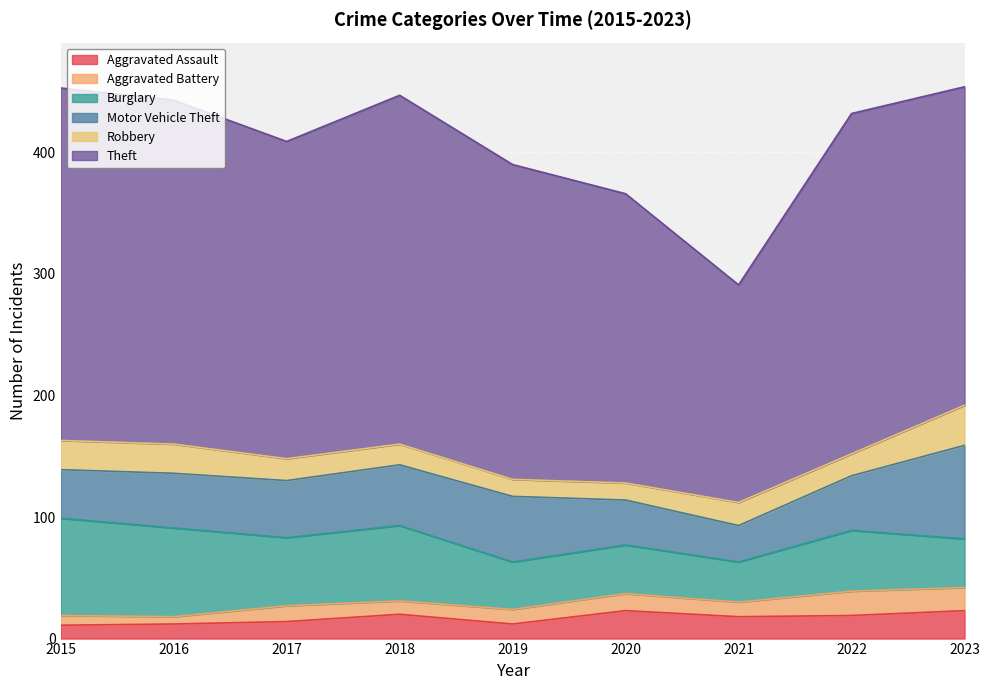

What is the average value of the Motor Vehicle Theft series?

47